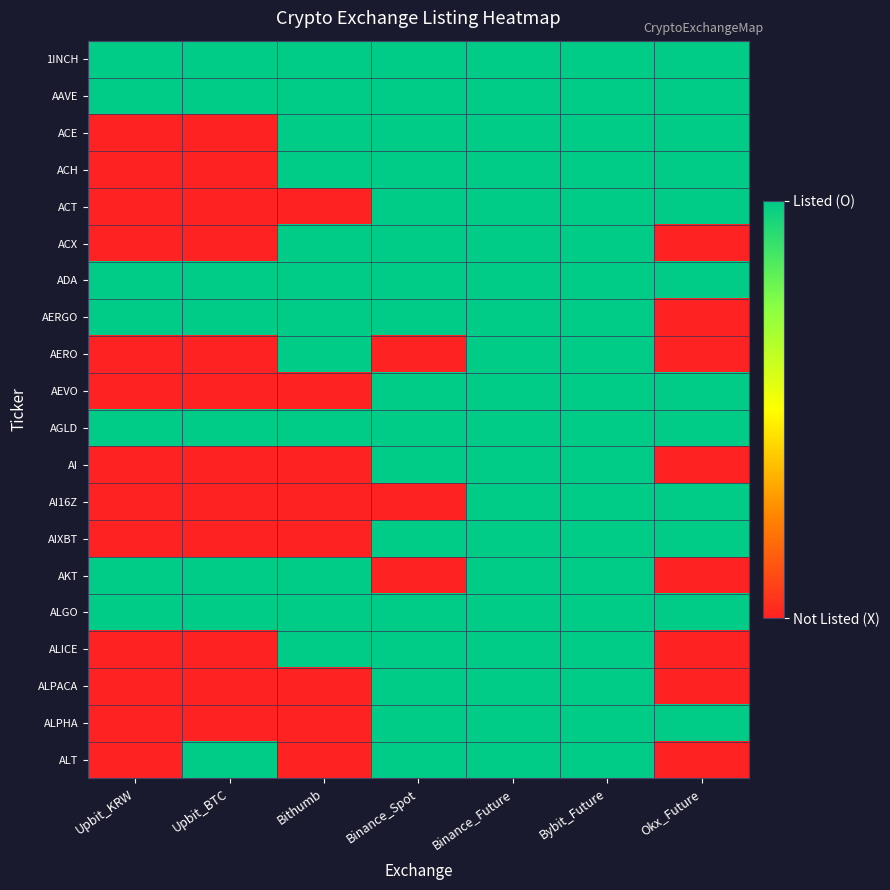

At how many categories does at least one series exceed 0?

7